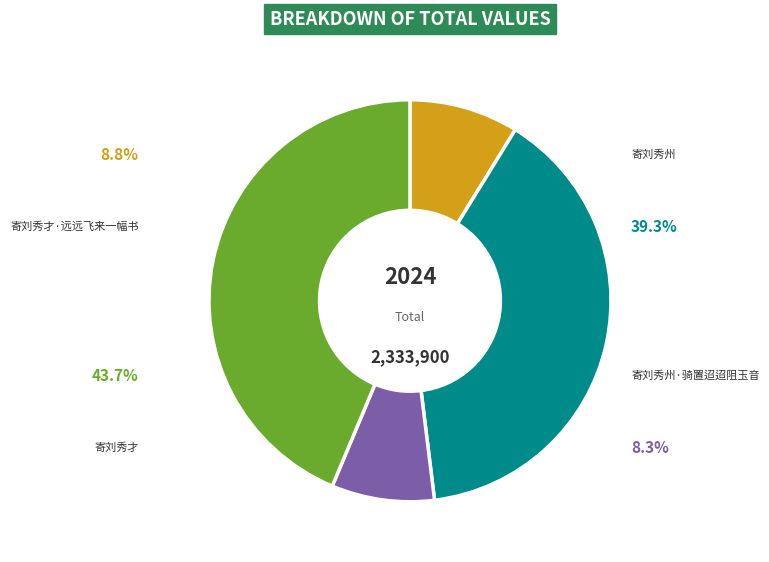

To the nearest percent, what is the difference between the largest and smallest slice percentages?

35%